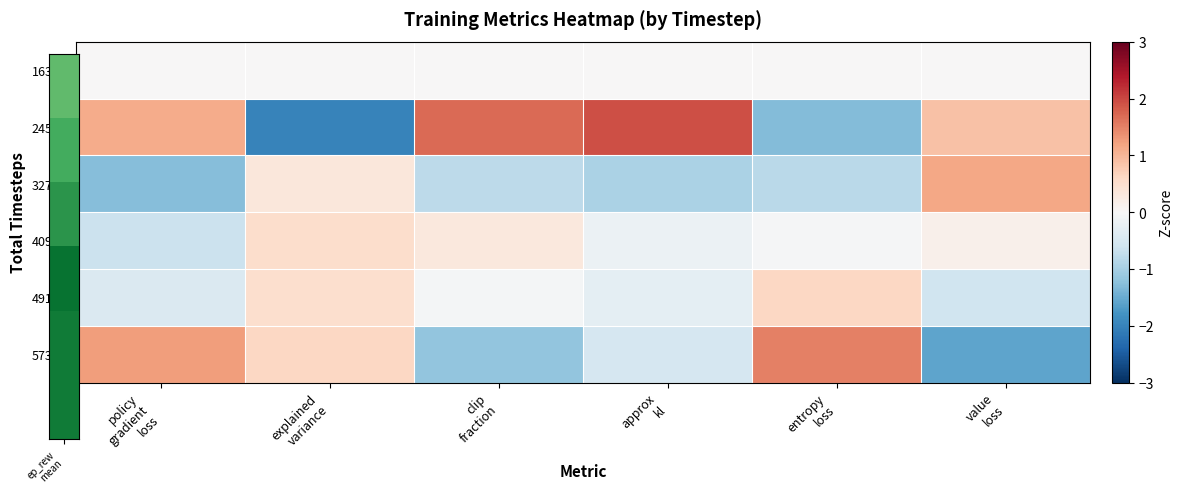

At clip fraction, list the series in order from largest to smallest.

24576, 40960, 16384, 49152, 32768, 57344